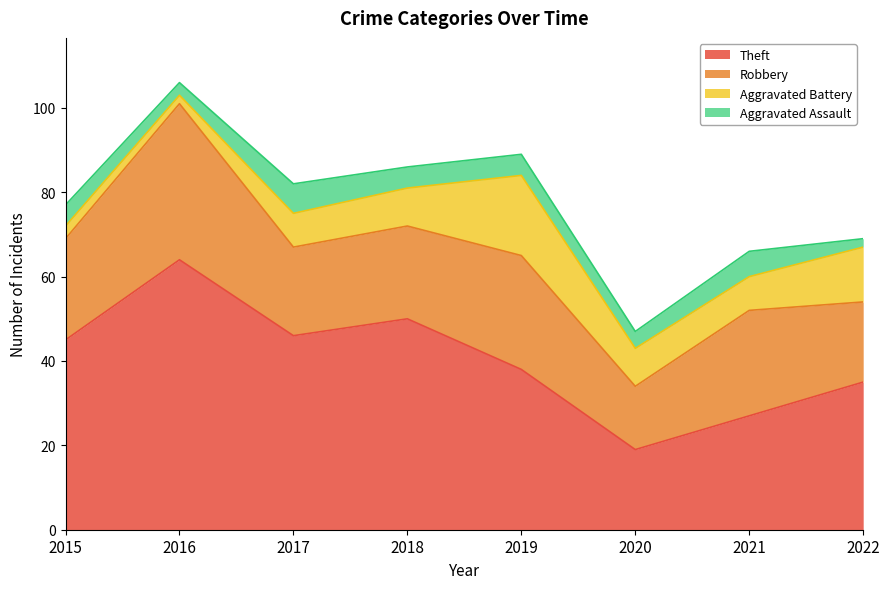

Which series has the widest spread of values?

Theft